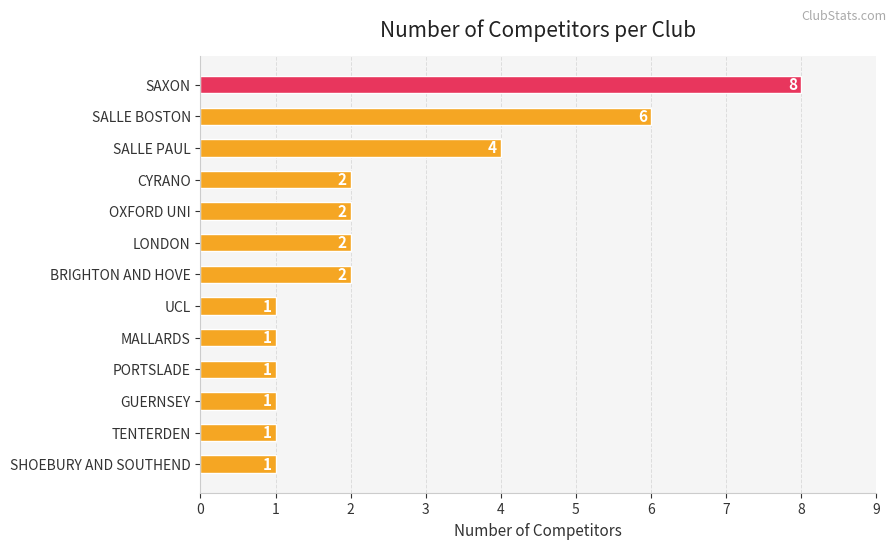

Are the bars horizontal?

Yes